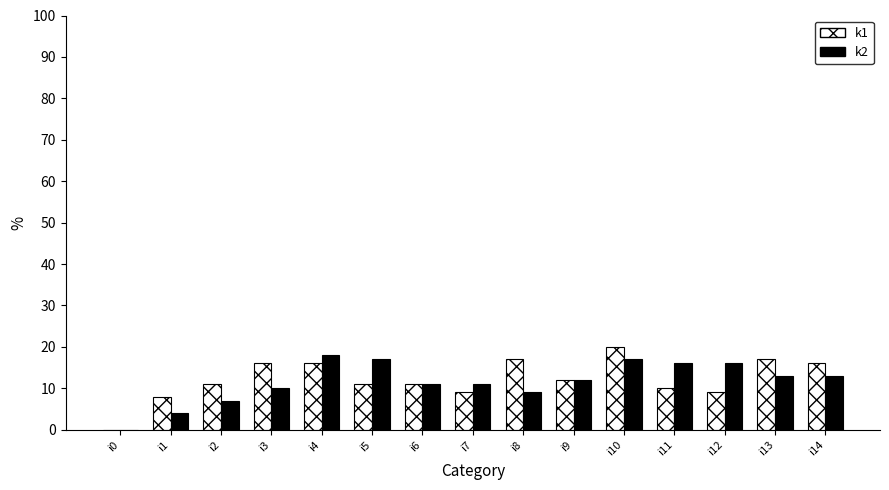

What is the spread (max minus min) of values at i3?

6